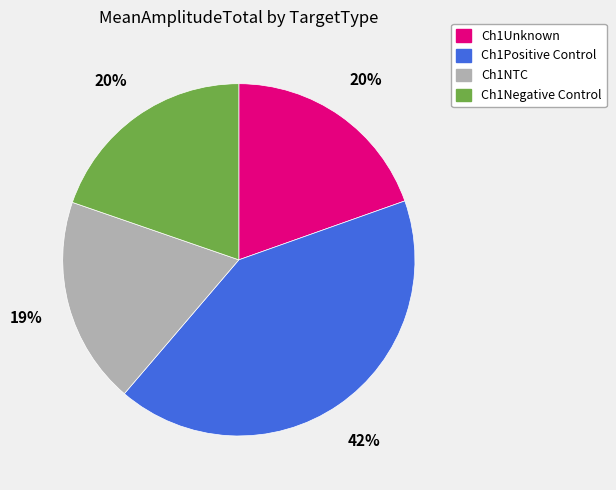

Is the sum of Ch1Negative Control and Ch1NTC greater than half?

No